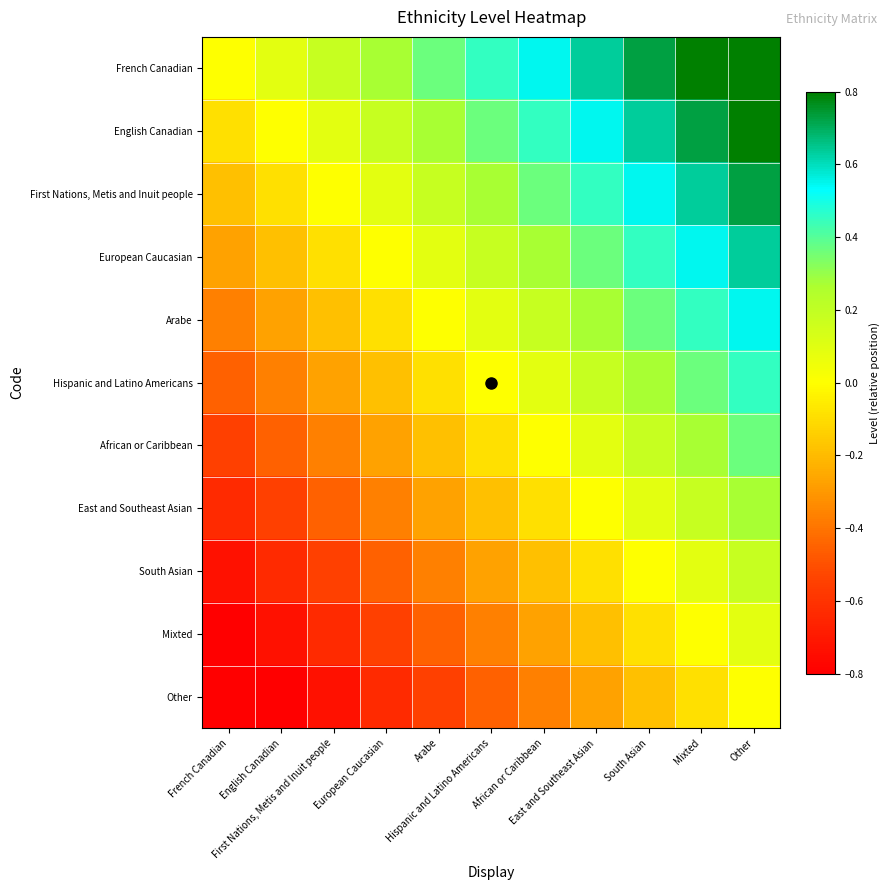

Reading left to right, list all the values displayed in this chart.

French Canadian: French Canadian=0.0	English Canadian=0.1	First Nations, Metis and Inuit people=0.2	European Caucasian=0.3	Arabe=0.4	Hispanic and Latino Americans=0.5	African or Caribbean=0.5	East and Southeast Asian=0.6	South Asian=0.7	Mixted=0.8	Other=0.9
English Canadian: French Canadian=-0.1	English Canadian=0.0	First Nations, Metis and Inuit people=0.1	European Caucasian=0.2	Arabe=0.3	Hispanic and Latino Americans=0.4	African or Caribbean=0.5	East and Southeast Asian=0.5	South Asian=0.6	Mixted=0.7	Other=0.8
First Nations, Metis and Inuit people: French Canadian=-0.2	English Canadian=-0.1	First Nations, Metis and Inuit people=0.0	European Caucasian=0.1	Arabe=0.2	Hispanic and Latino Americans=0.3	African or Caribbean=0.4	East and Southeast Asian=0.5	South Asian=0.5	Mixted=0.6	Other=0.7
European Caucasian: French Canadian=-0.3	English Canadian=-0.2	First Nations, Metis and Inuit people=-0.1	European Caucasian=0.0	Arabe=0.1	Hispanic and Latino Americans=0.2	African or Caribbean=0.3	East and Southeast Asian=0.4	South Asian=0.5	Mixted=0.5	Other=0.6
Arabe: French Canadian=-0.4	English Canadian=-0.3	First Nations, Metis and Inuit people=-0.2	European Caucasian=-0.1	Arabe=0.0	Hispanic and Latino Americans=0.1	African or Caribbean=0.2	East and Southeast Asian=0.3	South Asian=0.4	Mixted=0.5	Other=0.5
Hispanic and Latino Americans: French Canadian=-0.5	English Canadian=-0.4	First Nations, Metis and Inuit people=-0.3	European Caucasian=-0.2	Arabe=-0.1	Hispanic and Latino Americans=0.0	African or Caribbean=0.1	East and Southeast Asian=0.2	South Asian=0.3	Mixted=0.4	Other=0.5
African or Caribbean: French Canadian=-0.5	English Canadian=-0.5	First Nations, Metis and Inuit people=-0.4	European Caucasian=-0.3	Arabe=-0.2	Hispanic and Latino Americans=-0.1	African or Caribbean=0.0	East and Southeast Asian=0.1	South Asian=0.2	Mixted=0.3	Other=0.4
East and Southeast Asian: French Canadian=-0.6	English Canadian=-0.5	First Nations, Metis and Inuit people=-0.5	European Caucasian=-0.4	Arabe=-0.3	Hispanic and Latino Americans=-0.2	African or Caribbean=-0.1	East and Southeast Asian=0.0	South Asian=0.1	Mixted=0.2	Other=0.3
South Asian: French Canadian=-0.7	English Canadian=-0.6	First Nations, Metis and Inuit people=-0.5	European Caucasian=-0.5	Arabe=-0.4	Hispanic and Latino Americans=-0.3	African or Caribbean=-0.2	East and Southeast Asian=-0.1	South Asian=0.0	Mixted=0.1	Other=0.2
Mixted: French Canadian=-0.8	English Canadian=-0.7	First Nations, Metis and Inuit people=-0.6	European Caucasian=-0.5	Arabe=-0.5	Hispanic and Latino Americans=-0.4	African or Caribbean=-0.3	East and Southeast Asian=-0.2	South Asian=-0.1	Mixted=0.0	Other=0.1
Other: French Canadian=-0.9	English Canadian=-0.8	First Nations, Metis and Inuit people=-0.7	European Caucasian=-0.6	Arabe=-0.5	Hispanic and Latino Americans=-0.5	African or Caribbean=-0.4	East and Southeast Asian=-0.3	South Asian=-0.2	Mixted=-0.1	Other=0.0